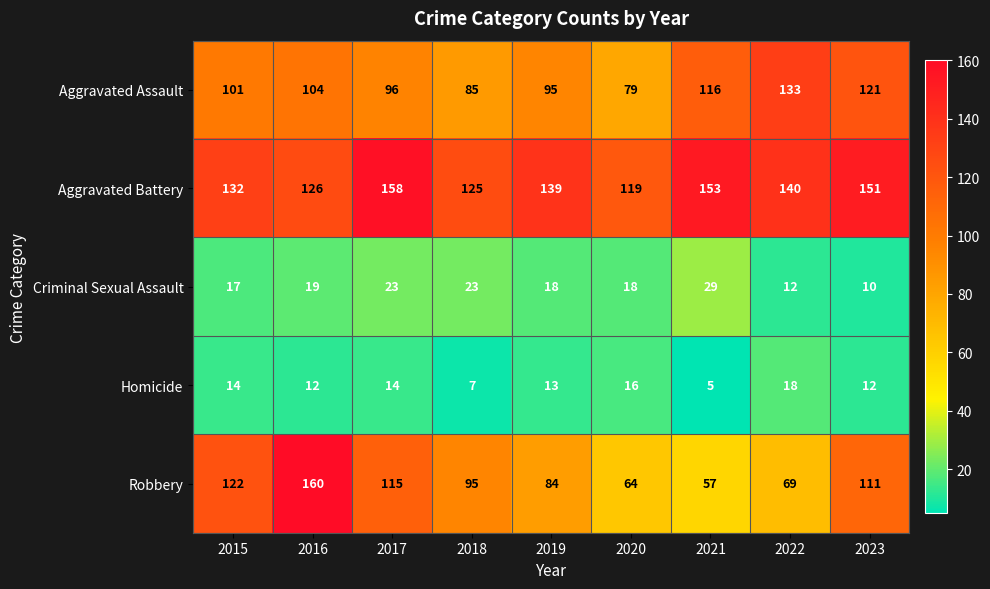

What is the sum of all Robbery values?

877